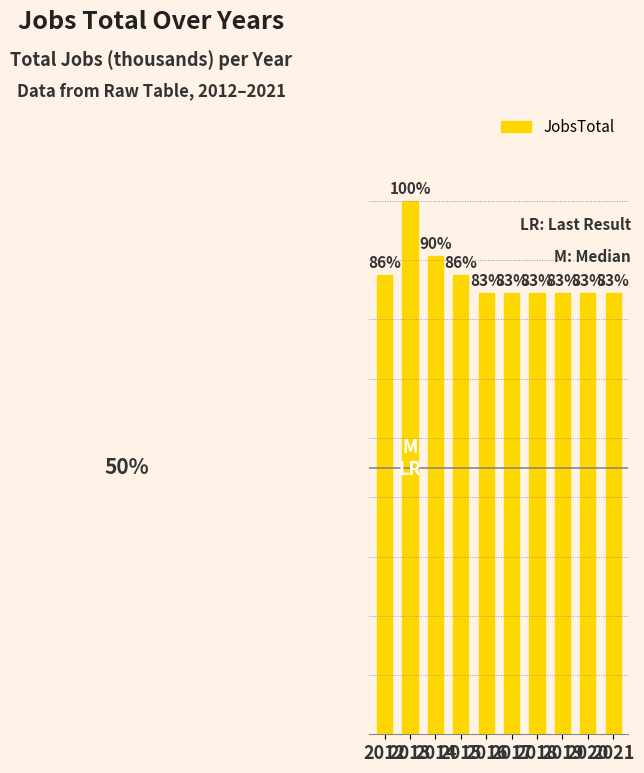

Count the values in the range 24 to 25.

8